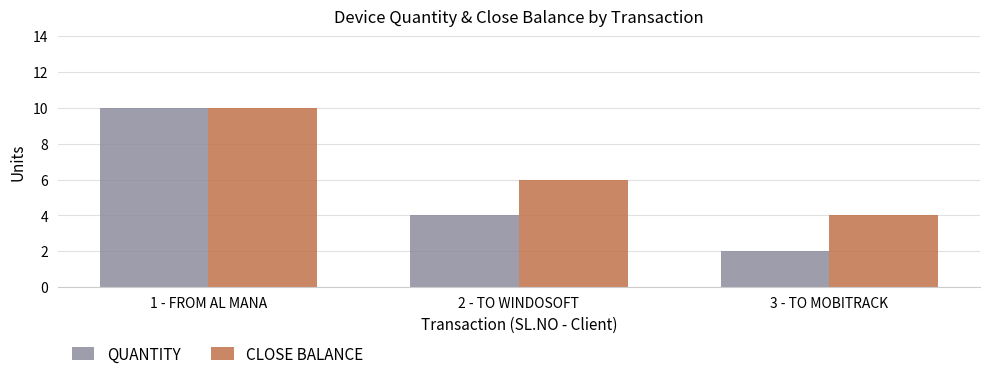

Is it true that QUANTITY equals 7 at 2 - TO WINDOSOFT?

False